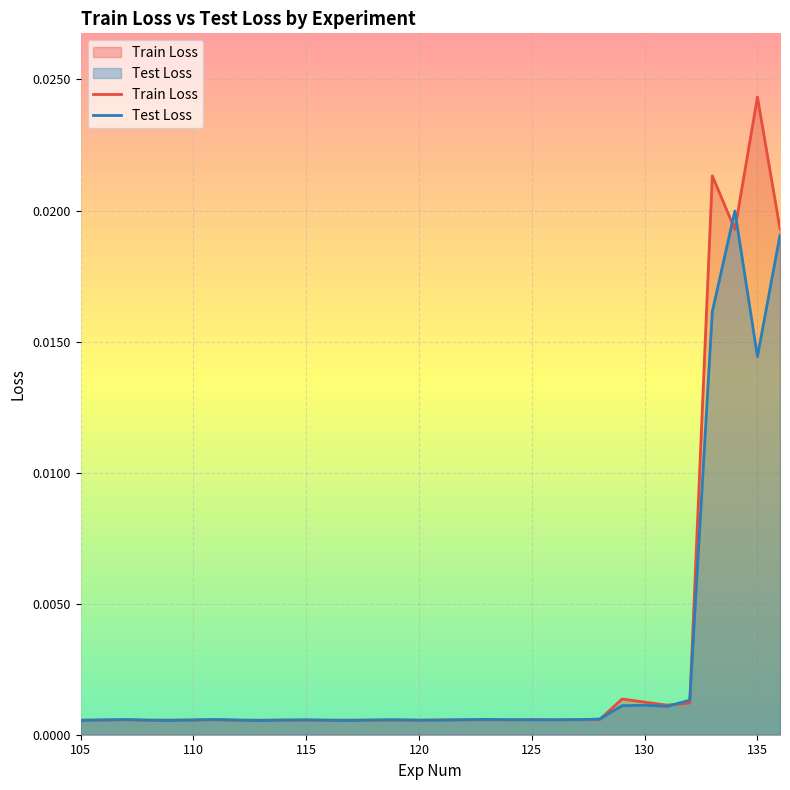

Which category has the highest value across all series?

135